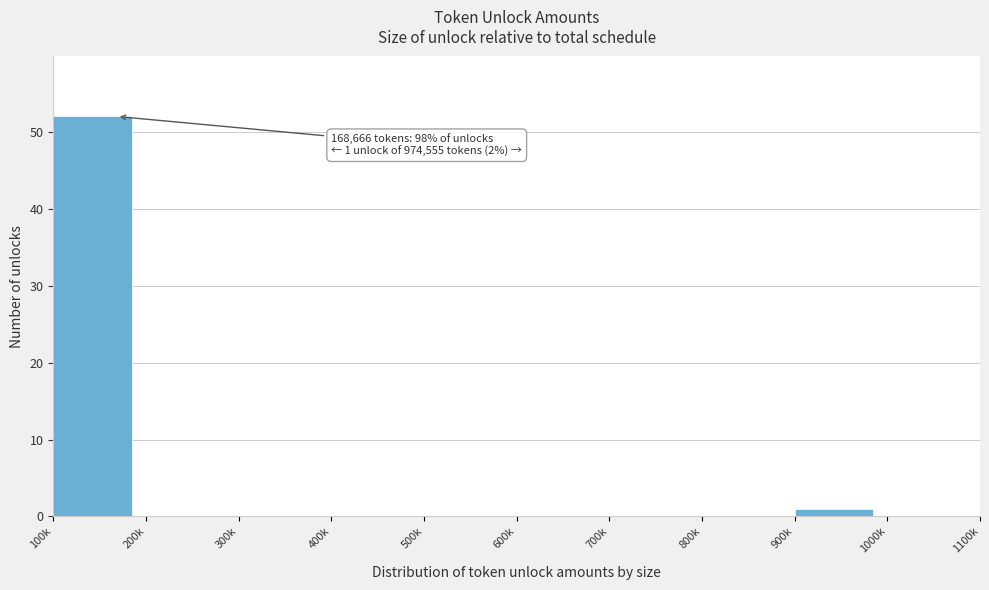

Reading left to right, what are all the values shown in this chart?

100k=52	200k=0	300k=0	400k=0	500k=0	600k=0	700k=0	800k=0	900k=1	1000k=0